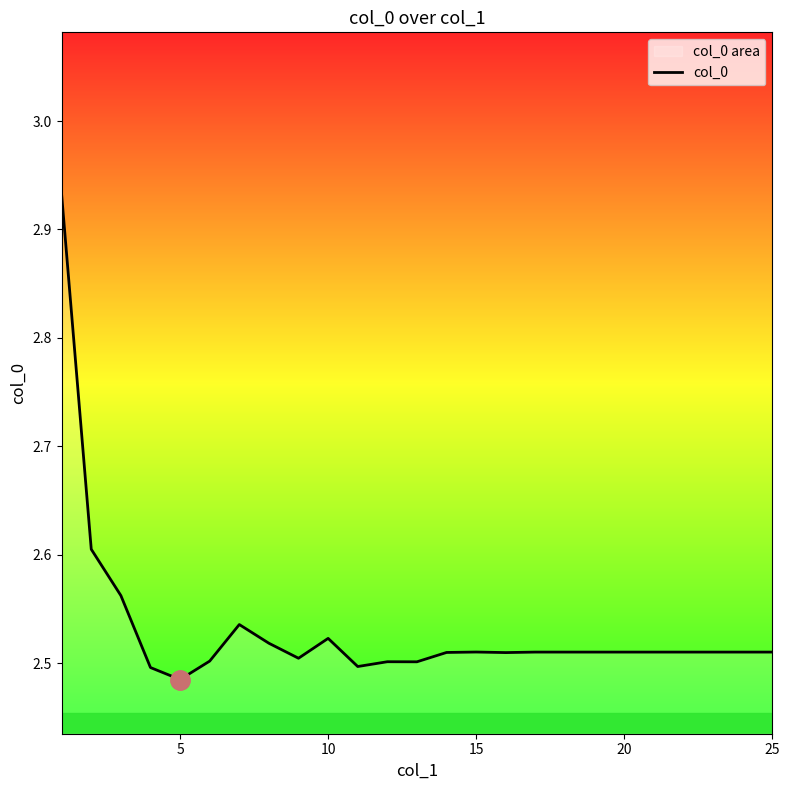

Reading left to right, transcribe all the data shown in this chart.

2.9	2.6	2.6	2.5	2.5	2.5	2.5	2.5	2.5	2.5	2.5	2.5	2.5	2.5	2.5	2.5	2.5	2.5	2.5	2.5	2.5	2.5	2.5	2.5	2.5